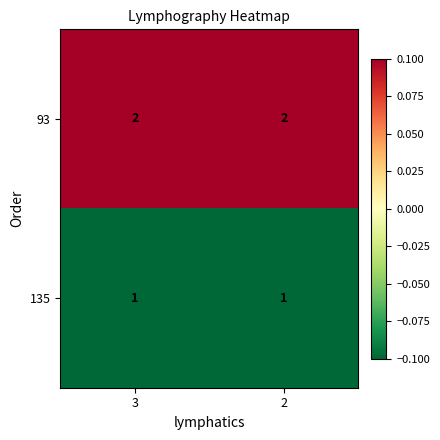

Rank the series by their maximum value, from highest to lowest.

93, 135